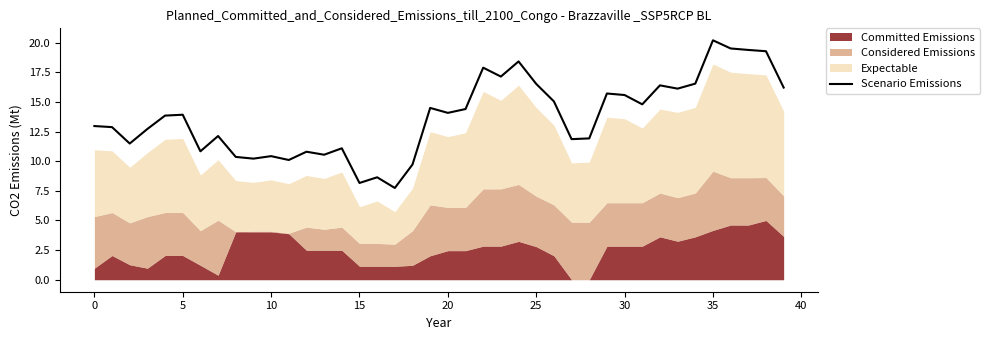

What is the value of the 30th point from the left?

15.7